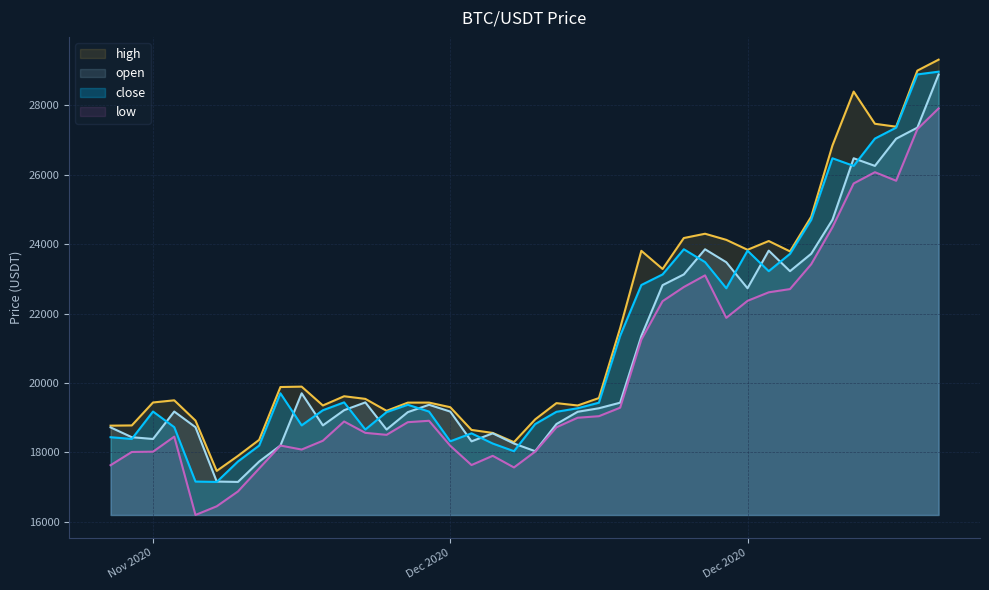

Reading left to right, list all the values displayed in this chart.

close: 18435.6	18385.0	19175.3	18724.7	17157.3	17146.4	17735.5	18195.5	19700.8	18776.7	19212.2	19440.0	18656.9	19158.2	19370.9	19174.1	18317.0	18547.5	18253.1	18032.8	18814.2	19167.6	19269.9	19430.1	21353.9	22821.5	23126.1	23851.6	23481.7	22728.0	23810.0	23220.1	23718.9	24699.8	26473.3	26254.2	27040.8	27356.3	28890.0	28969.0
open: 18719.0	18435.6	18384.7	19175.2	18724.4	17157.8	17146.8	17735.0	18195.5	19700.8	18776.5	19213.9	19439.0	18656.9	19158.2	19370.1	19174.1	18316.2	18547.5	18253.1	18032.8	18815.3	19168.6	19270.0	19430.1	21352.9	22817.5	23126.1	23851.2	23477.7	22728.0	23812.4	23220.2	23721.7	24700.7	26473.6	26254.2	27037.1	27356.4	28888.6
high: 18768.5	18775.0	19436.3	19499.0	18914.4	17464.5	17897.5	18360.0	19881.6	19892.8	19350.0	19615.9	19540.0	19196.1	19432.2	19433.1	19300.0	18645.5	18558.9	18293.1	18950.0	19417.6	19350.0	19564.0	21576.1	23806.8	23283.5	24175.2	24298.9	24122.9	23836.7	24089.0	23790.5	24790.0	26841.2	28395.6	27467.8	27383.3	29000.0	29315.4
low: 17628.4	18010.2	18017.7	18451.7	16194.5	16444.7	16872.8	17534.2	18195.5	18080.0	18334.0	18888.6	18560.7	18504.0	18868.4	18908.7	18188.6	17633.5	17899.5	17564.1	18021.7	18721.8	18996.8	19040.9	19285.7	21249.0	22355.7	22763.2	23099.3	21875.0	22364.8	22611.0	22704.0	23420.7	24485.3	25747.8	26072.2	25826.2	27313.9	27910.0